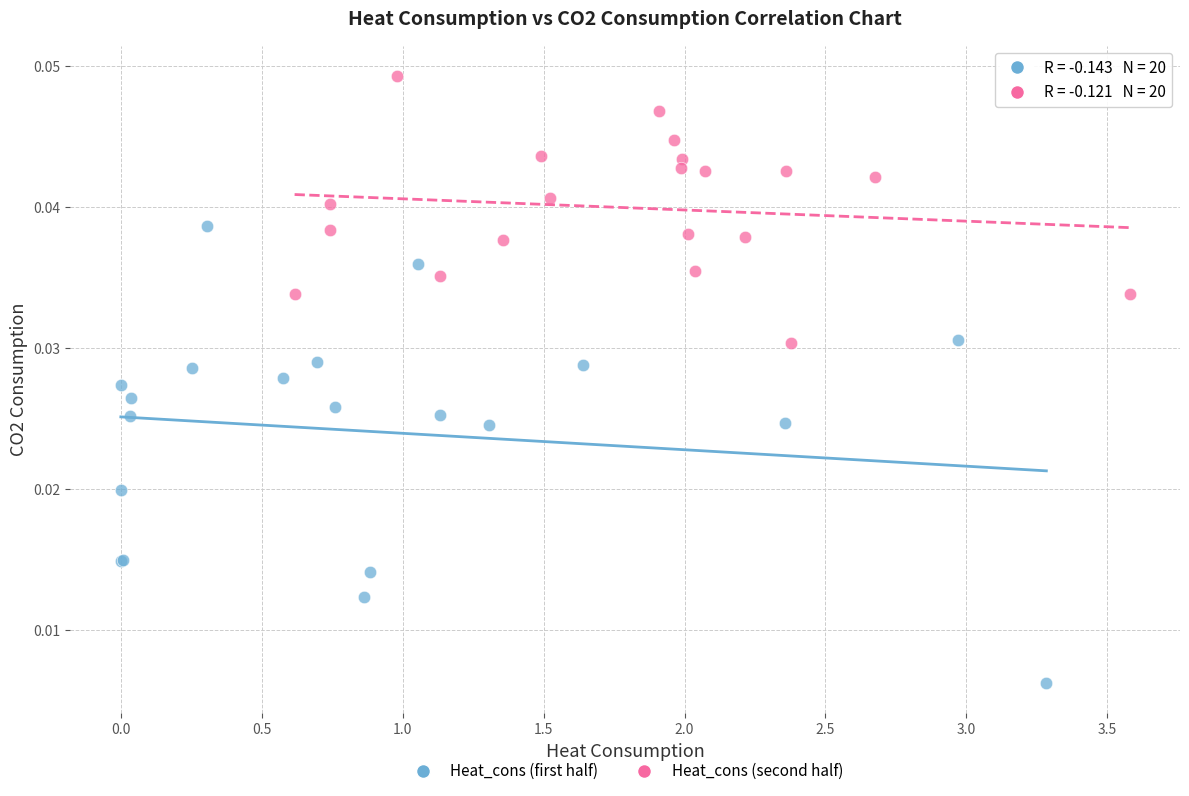

Which series reaches the maximum Y coordinate?

Heat_cons (second half)